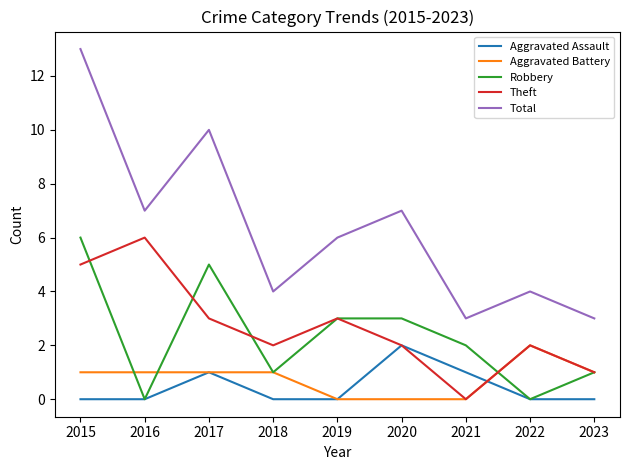

Read the Theft value at 2017.

3